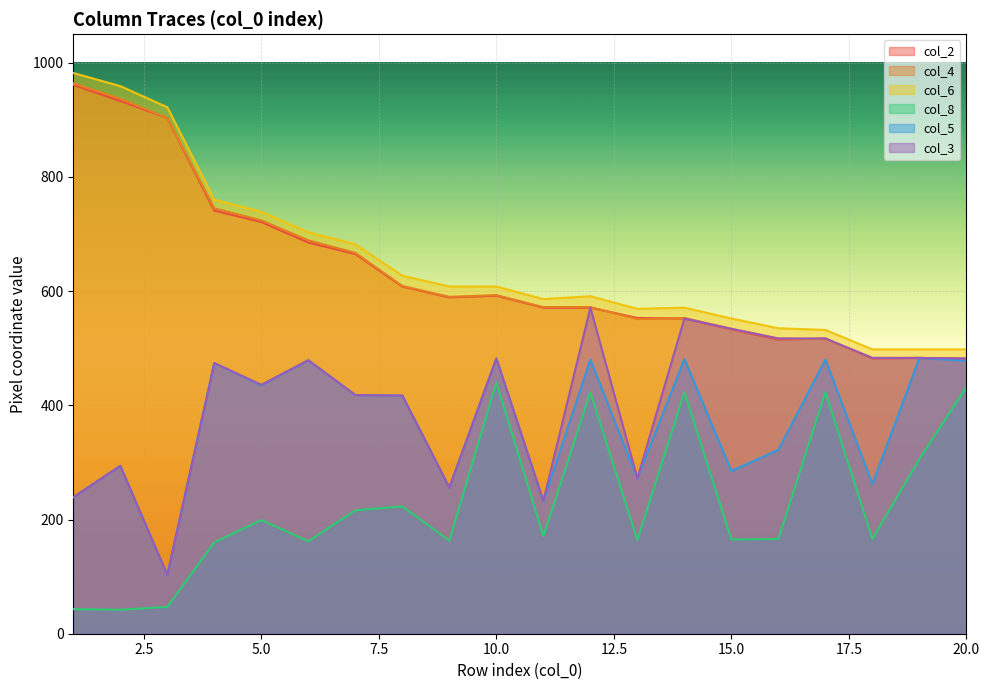

Is it true that col_8 equals 160 at 4?

True